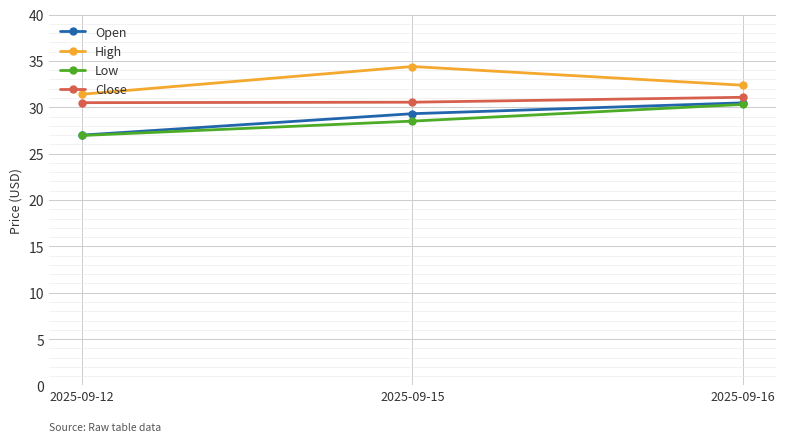

Which series has the largest range (max minus min)?

Open